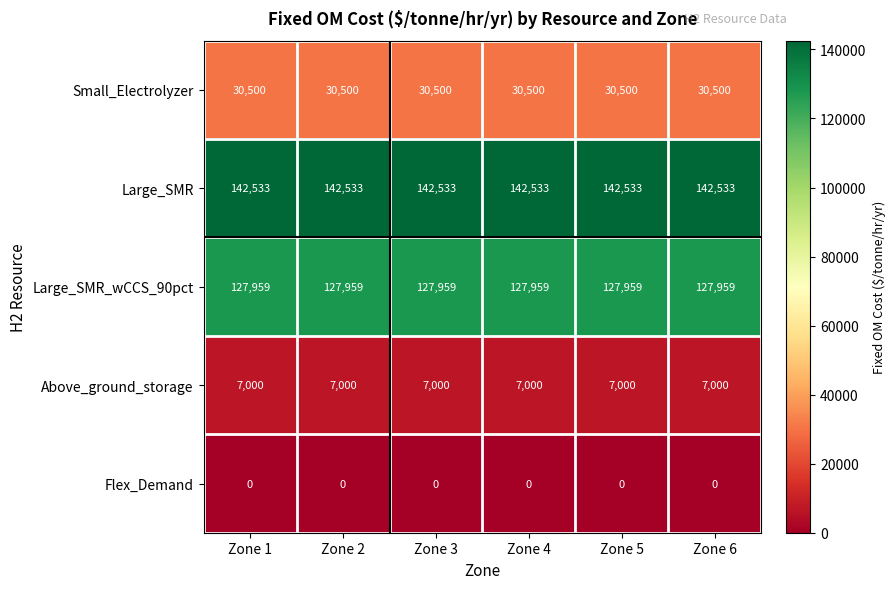

Is it true that Large_SMR equals 142533 at Zone 1?

True